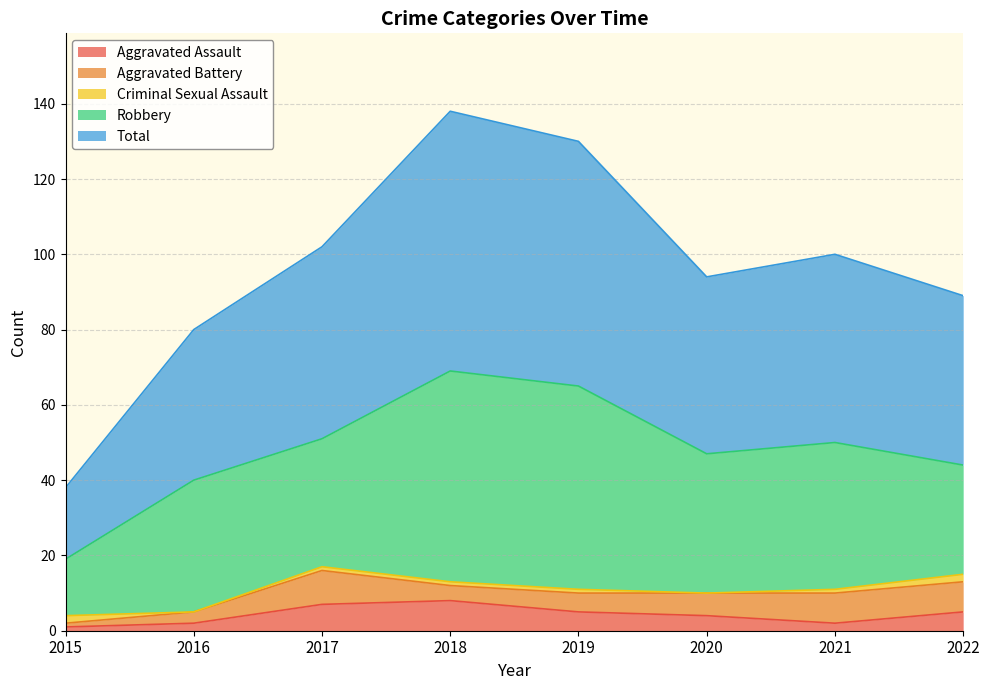

What is the value of the Aggravated Battery point at the 1st from the left?

1